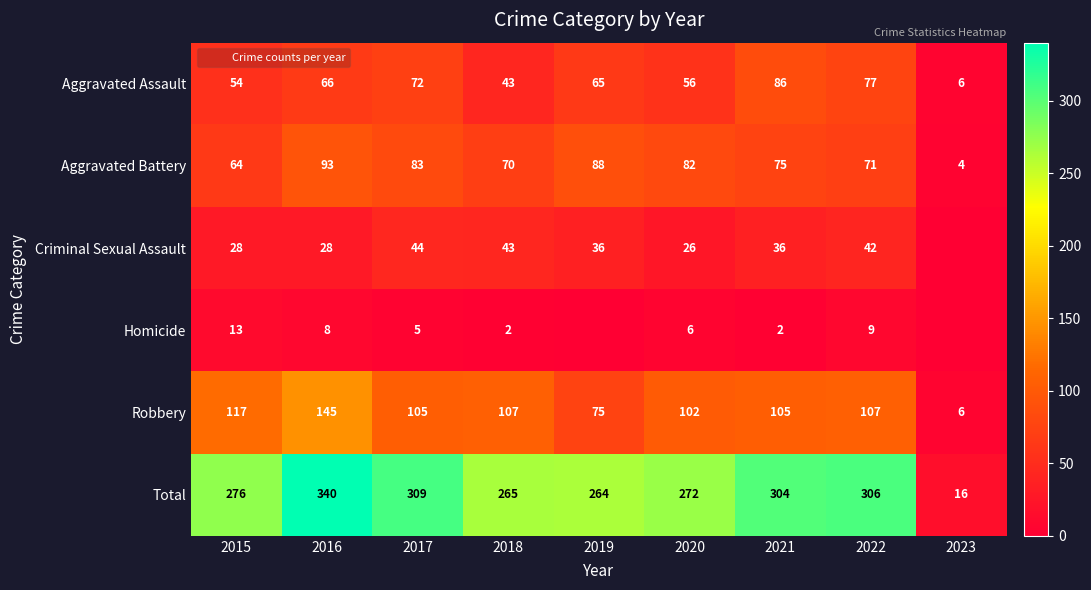

List the labels in order of Robbery value, smallest first.

2023, 2019, 2020, 2017, 2021, 2018, 2022, 2015, 2016